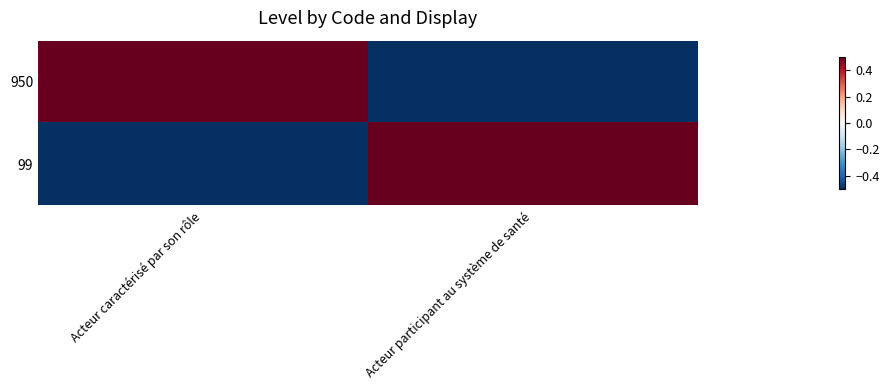

Rank the series by their maximum value, from lowest to highest.

950, 99